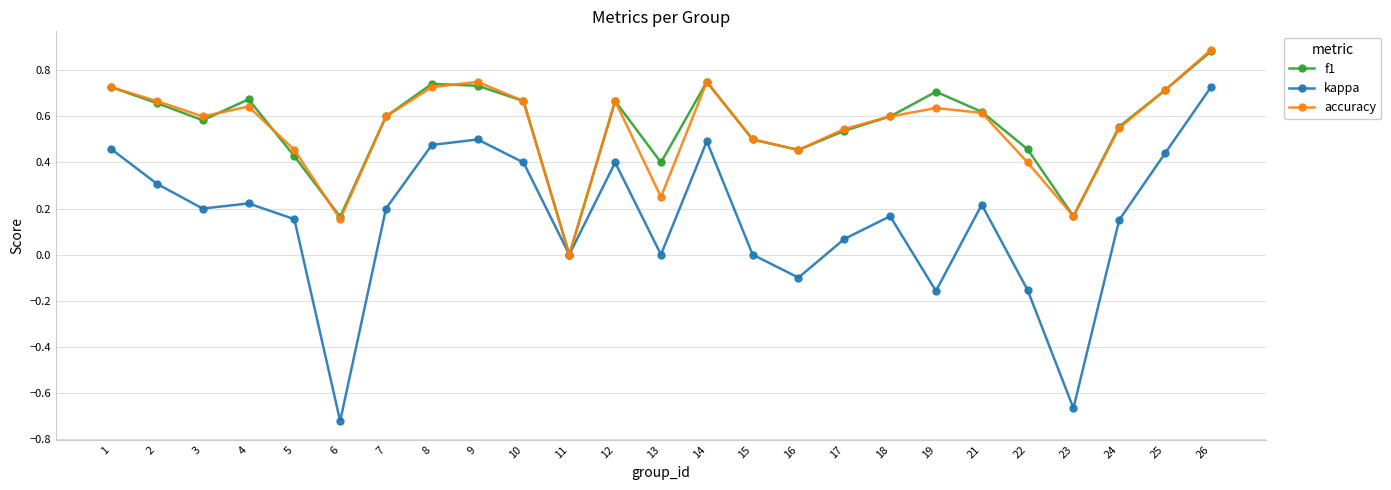

At which category is the sum across all series the highest?

26